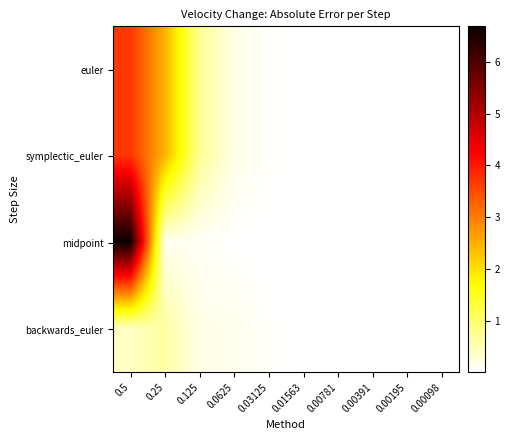

Rank the series at 0.5 from highest to lowest value.

midpoint, euler, symplectic_euler, backwards_euler